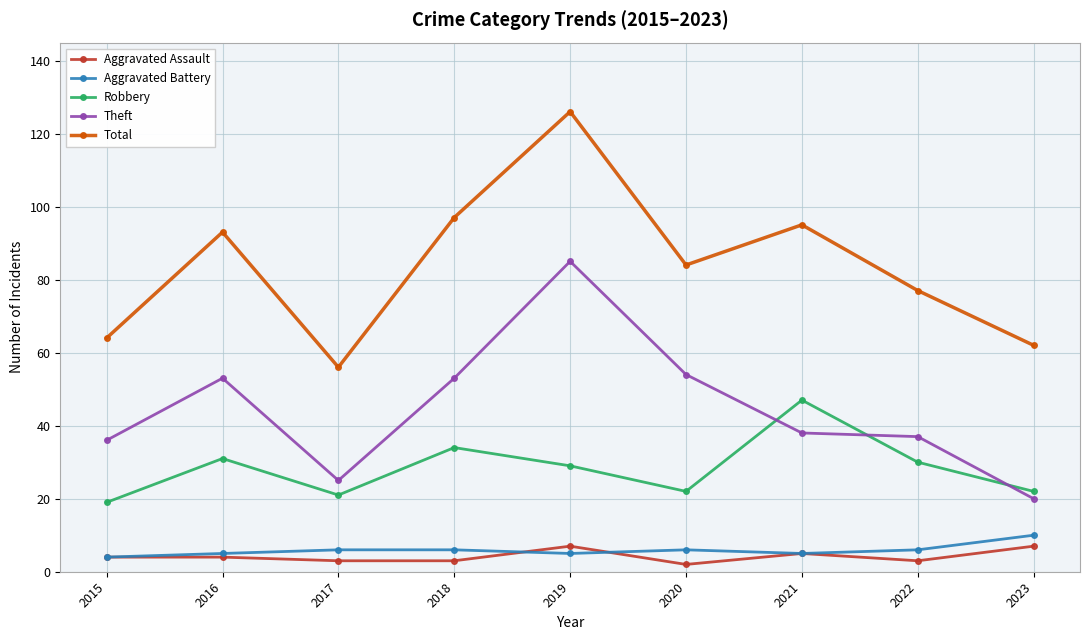

What is the difference between the highest and lowest values at 2021?

90